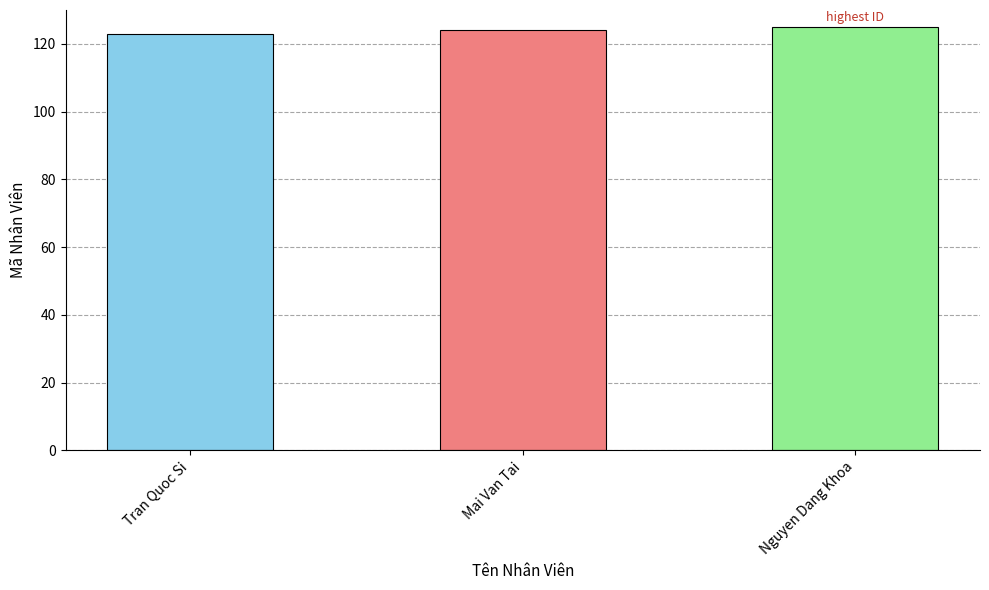

Reading right to left, transcribe all the data shown in this chart.

Nguyen Dang Khoa=125	Mai Van Tai=124	Tran Quoc Si=123